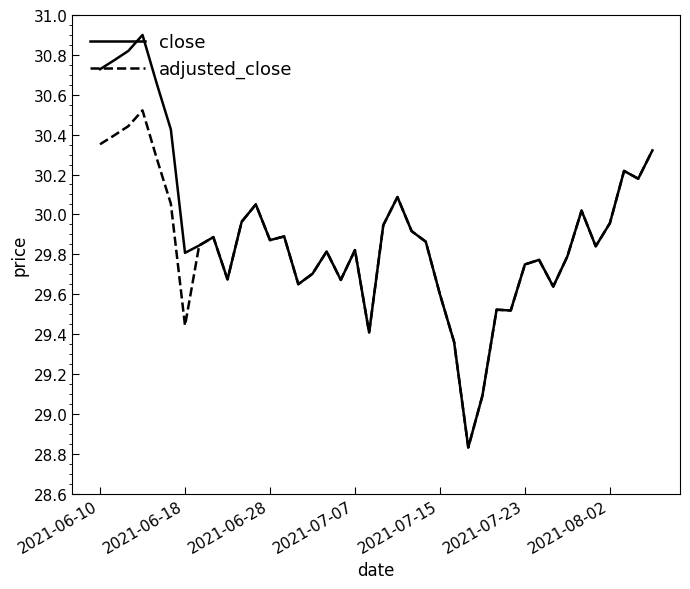

What is the maximum value shown in the chart?

30.9